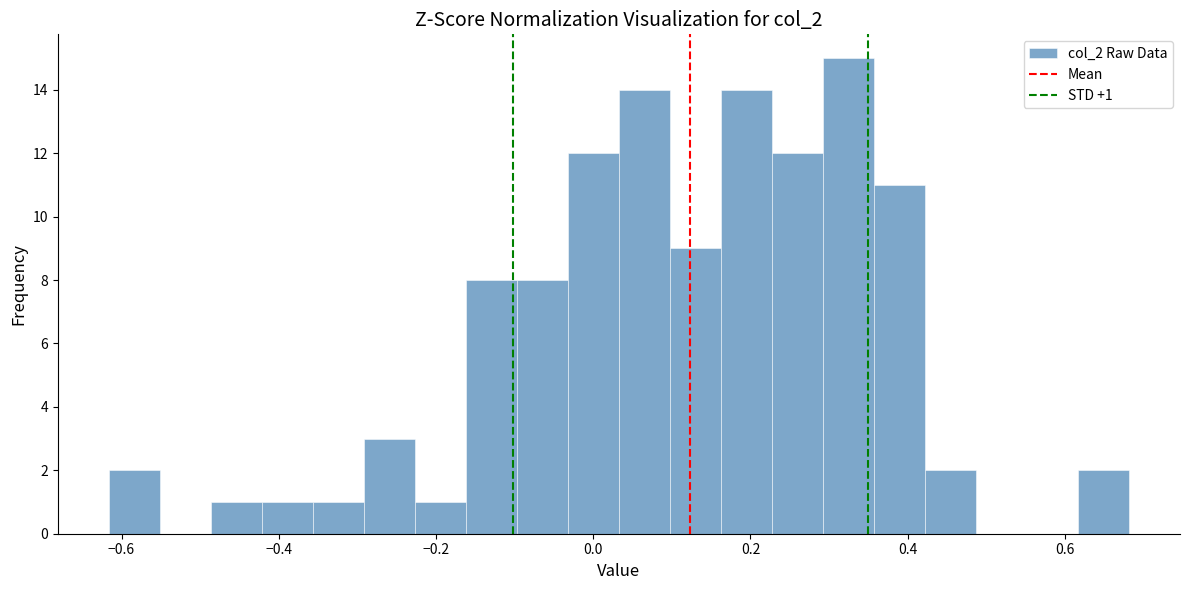

Around what value on the x-axis is the tallest bar? Give the approximate position of its centre, as read against the axis.

0.32